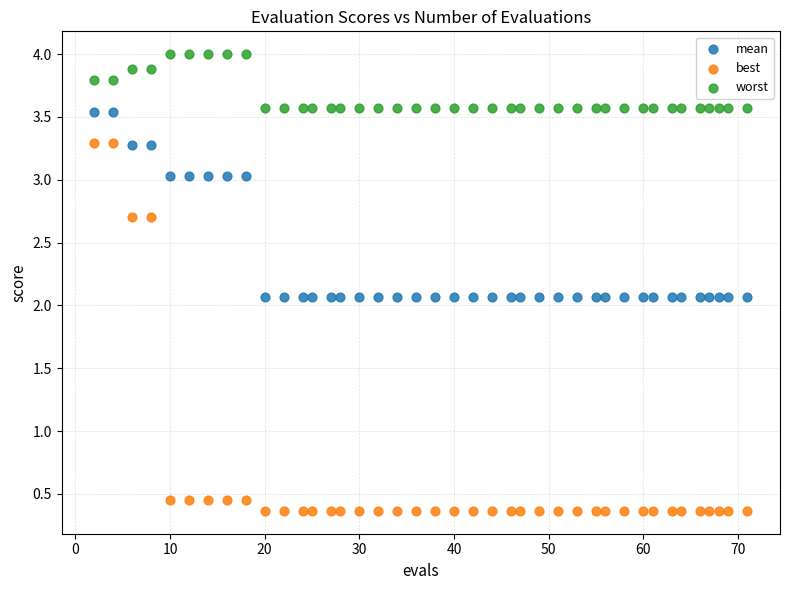

What are all the series names shown in the legend?

mean, best, worst